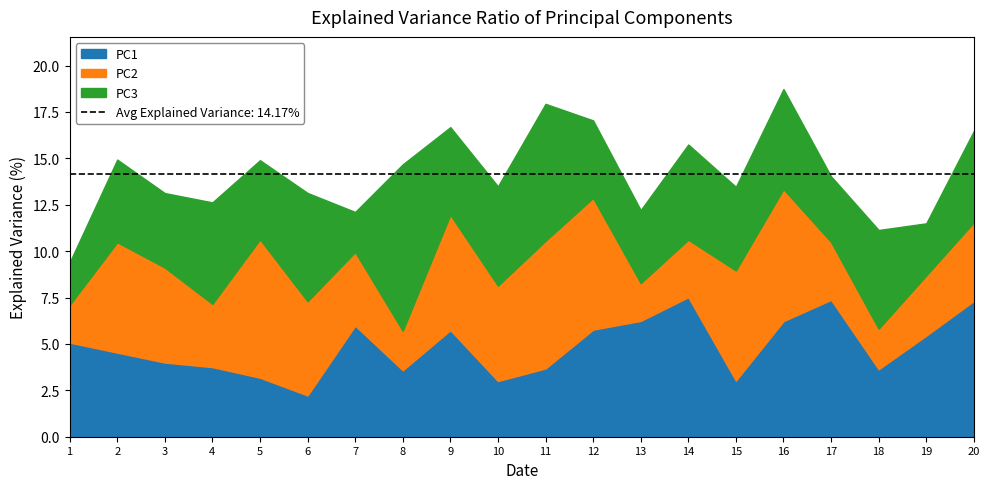

What is the maximum value for PC1?

7.5